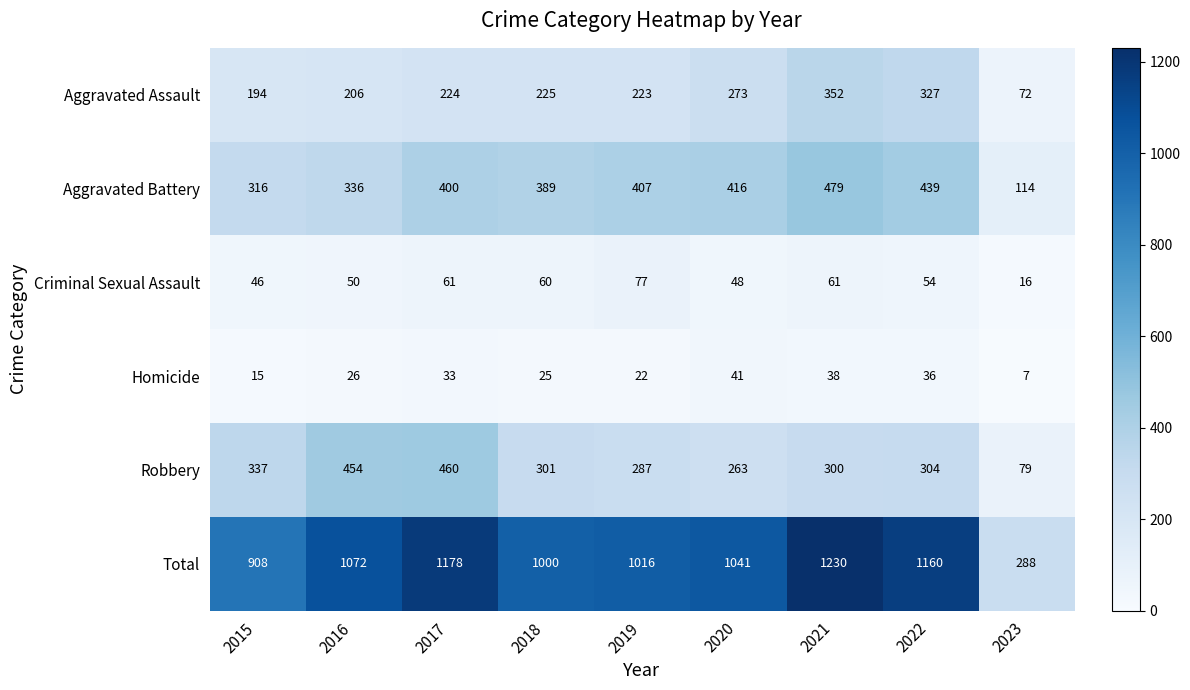

Is it true that Criminal Sexual Assault equals 83 at 2020?

False